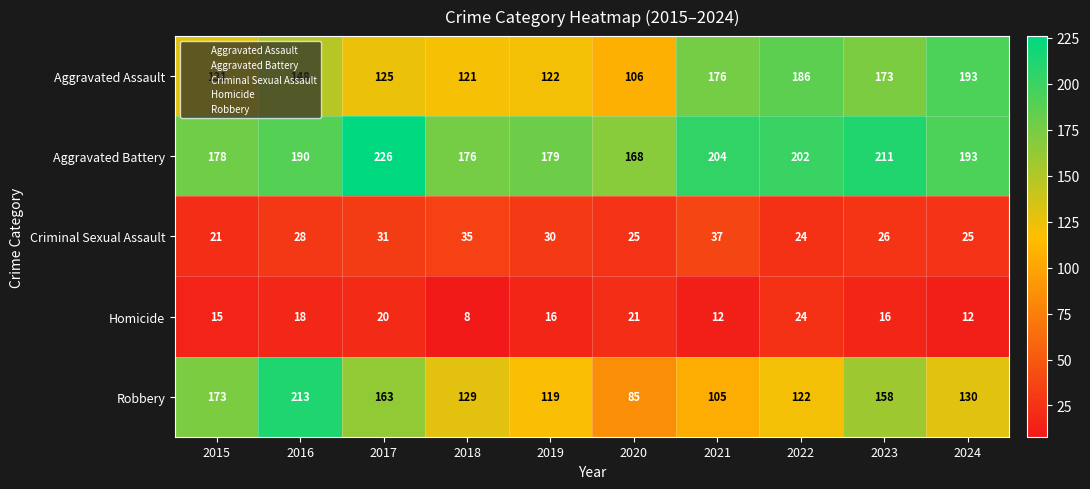

How many data points does each series have?

10